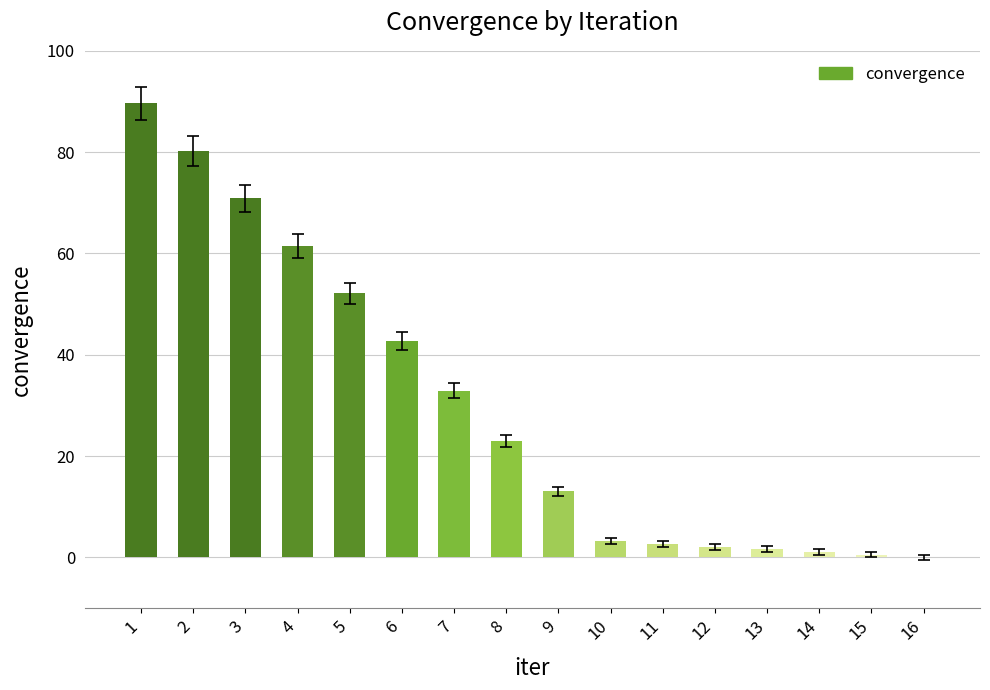

What is the sum of the values at 13 and 12?

3.8